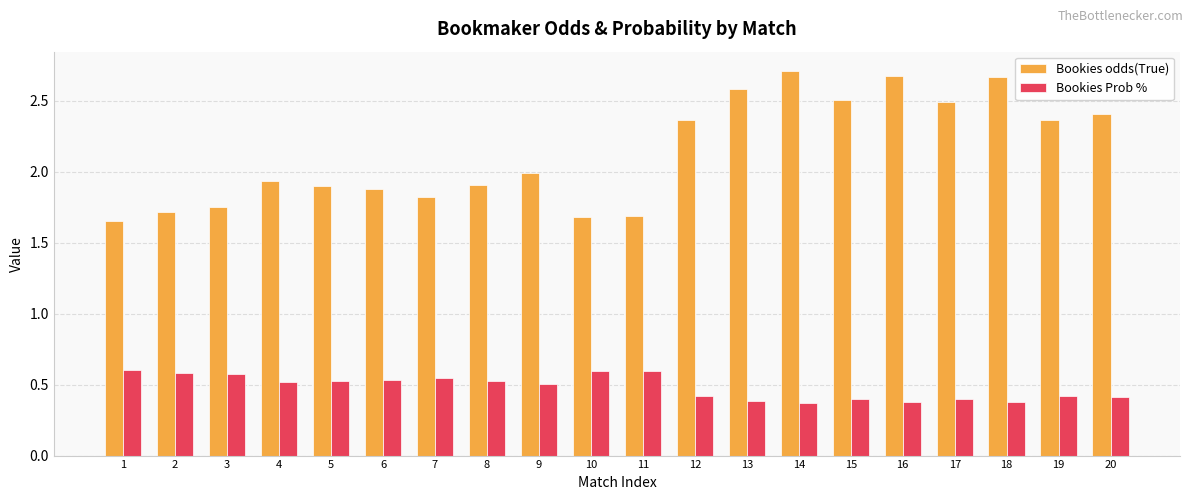

The Bookies odds(True) series shows 2.7 at 16. True or false?

True